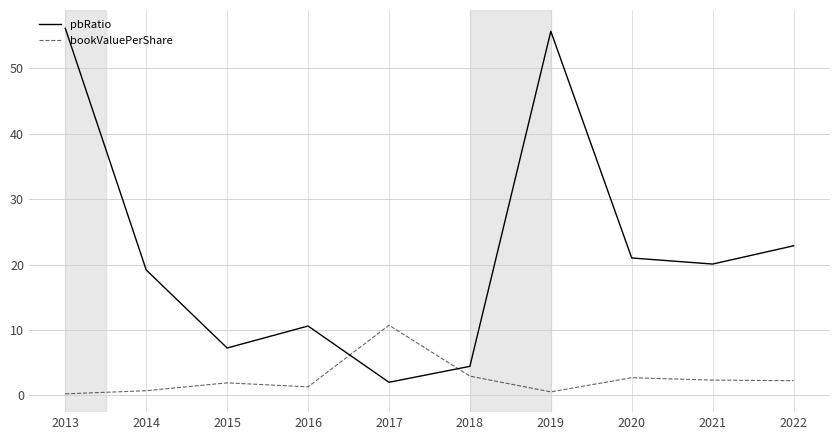

Which series has the largest total across all categories?

pbRatio